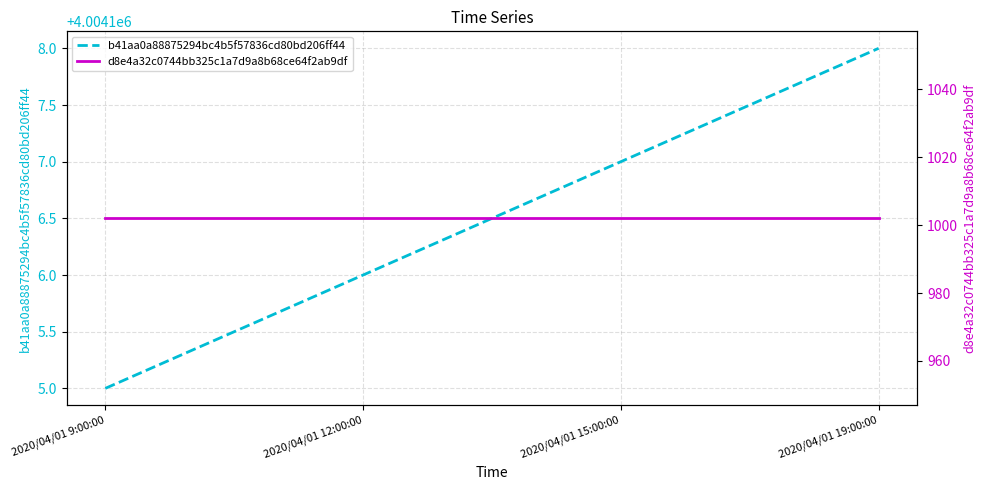

Rank the series by their maximum value, from highest to lowest.

b41aa0a88875294bc4b5f57836cd80bd206ff44, d8e4a32c0744bb325c1a7d9a8b68ce64f2ab9df